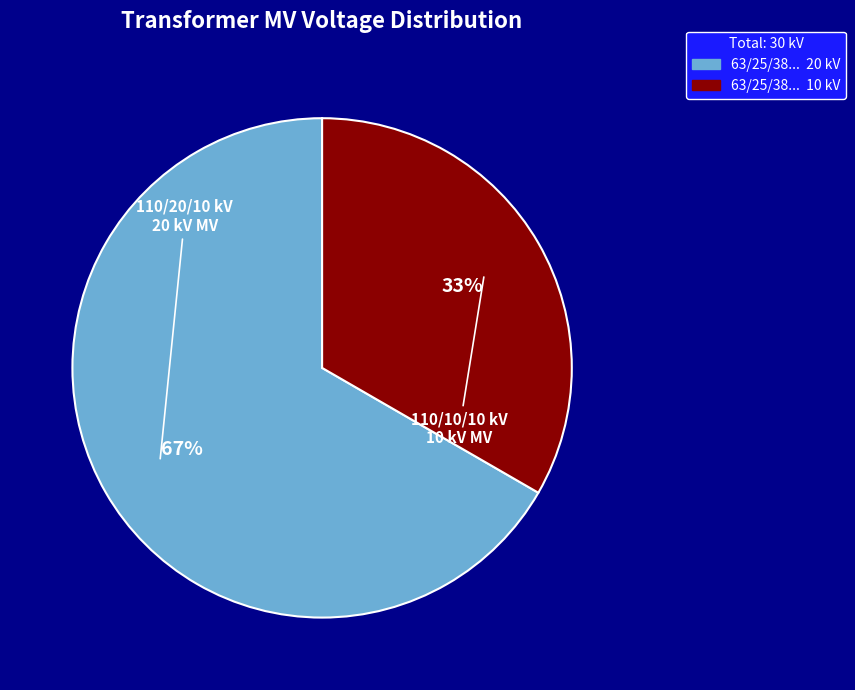

To the nearest percent, what is the average slice percentage?

50%